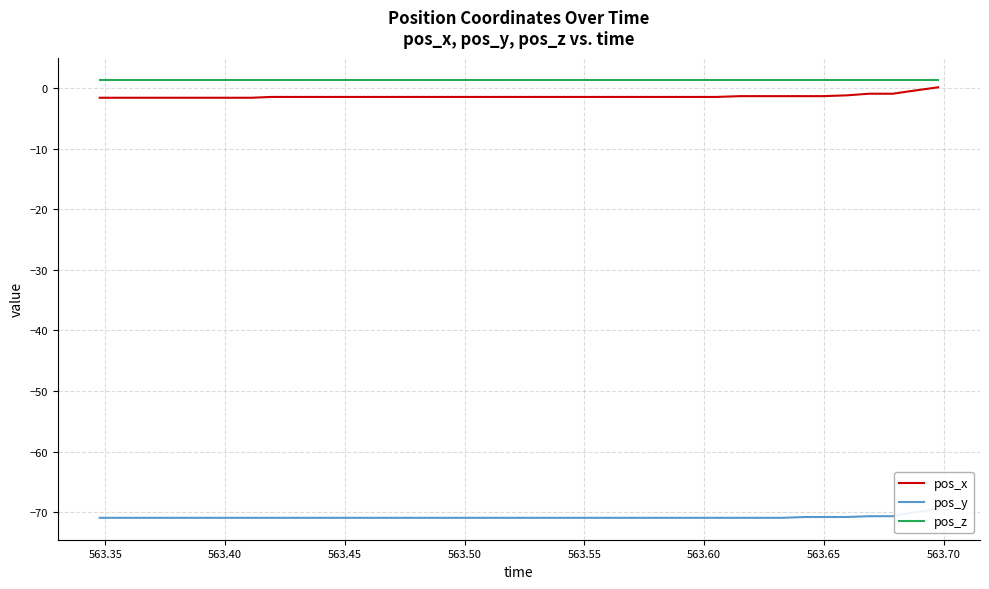

True or false: pos_x and pos_z intersect in this chart.

False